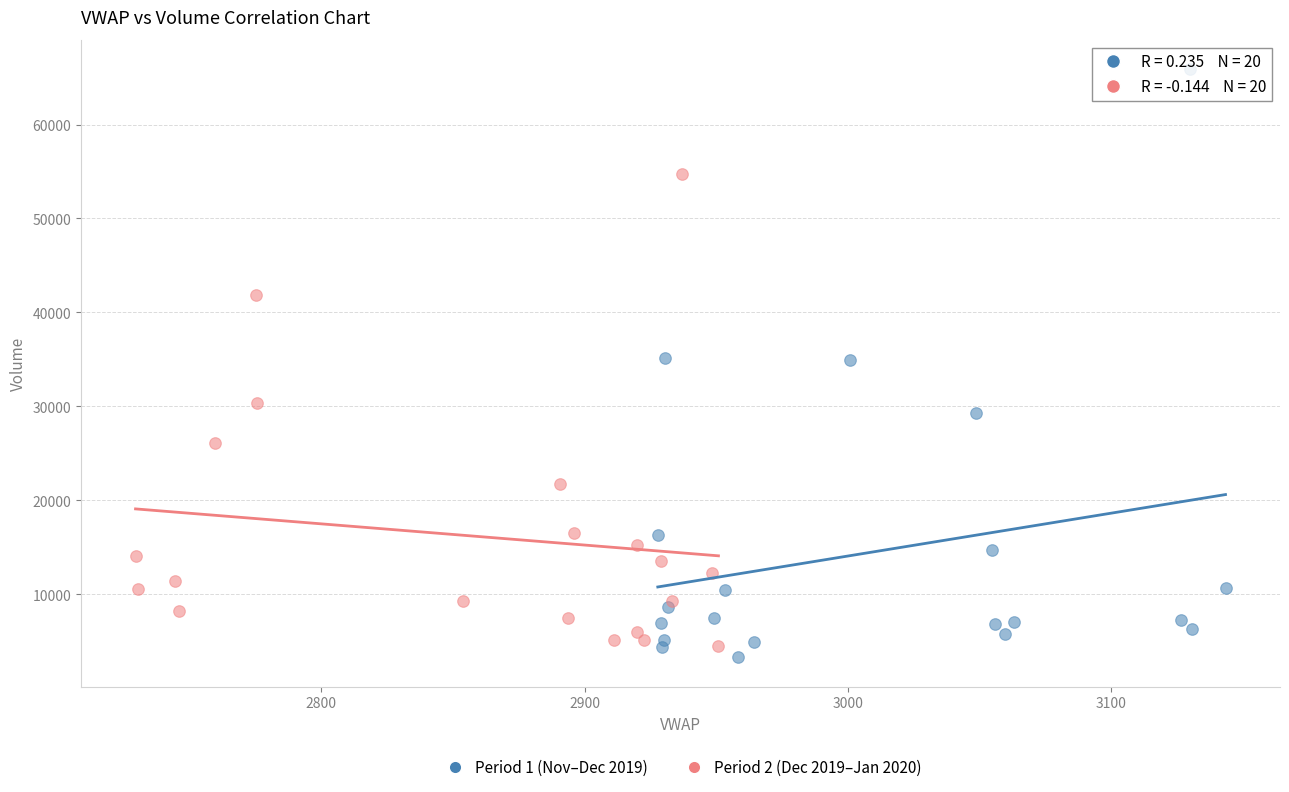

Which series has the largest Y range (max minus min)?

Period 1 (Nov–Dec 2019)